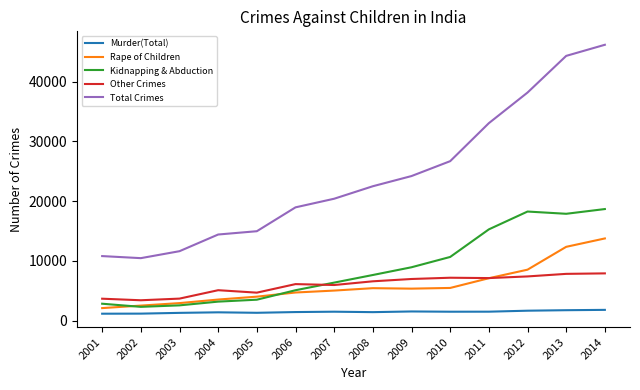

At which label is Total Crimes closest to 28316?

2010